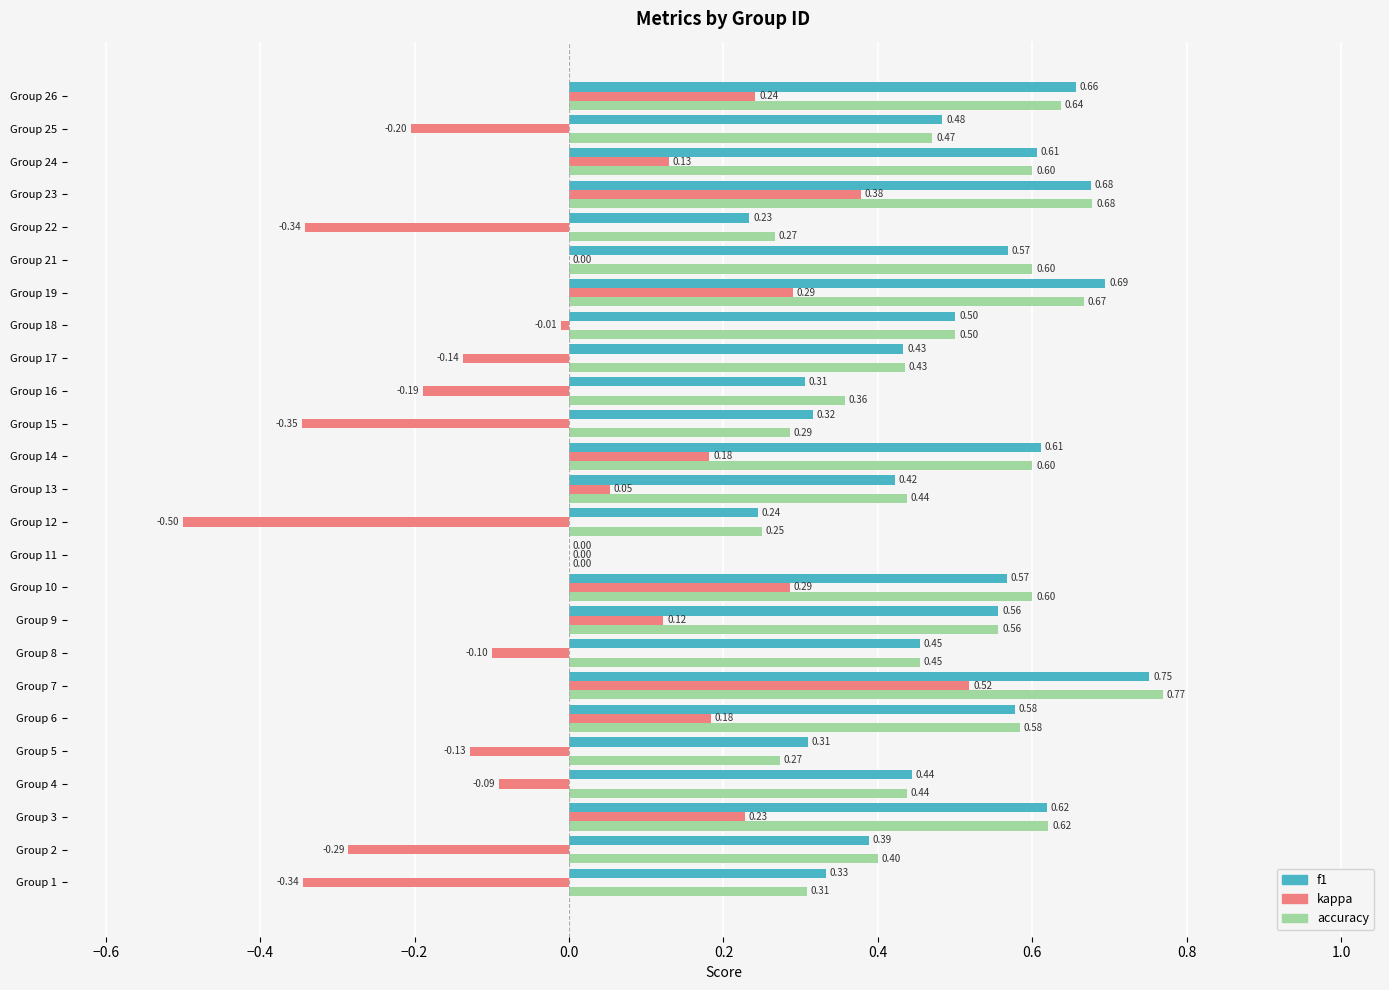

Between Group 6 and Group 17, which series saw the biggest shift?

kappa